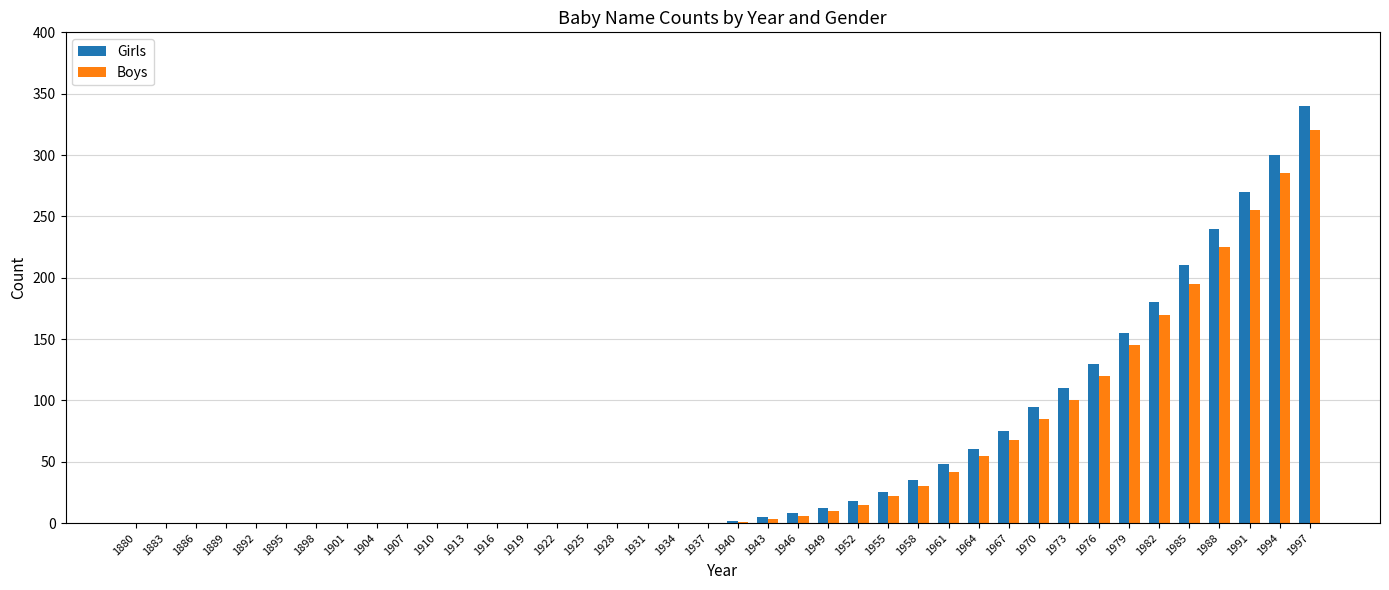

What is the highest value of the Boys series?

320